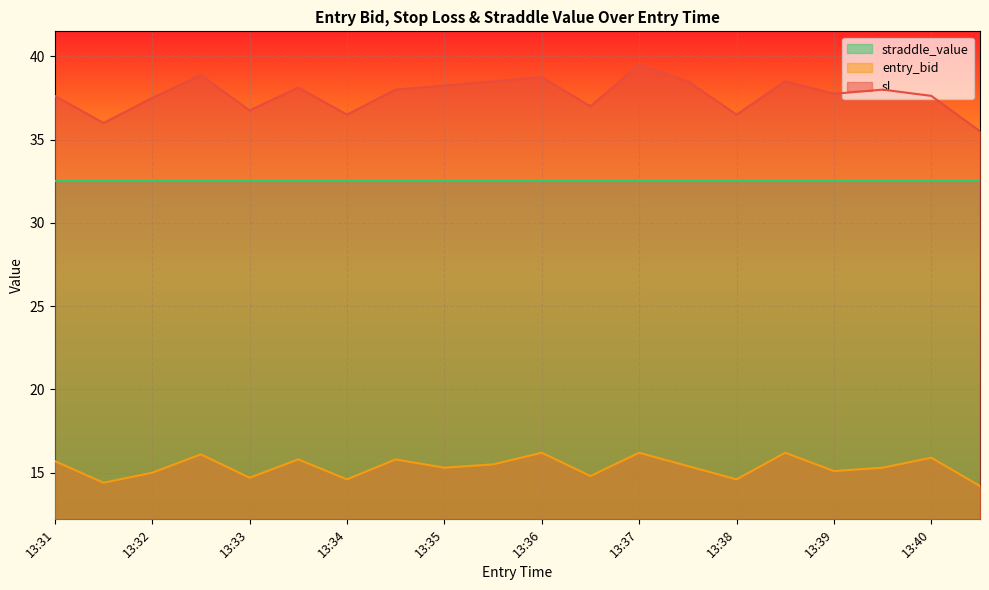

Which series has the largest total across all categories?

sl